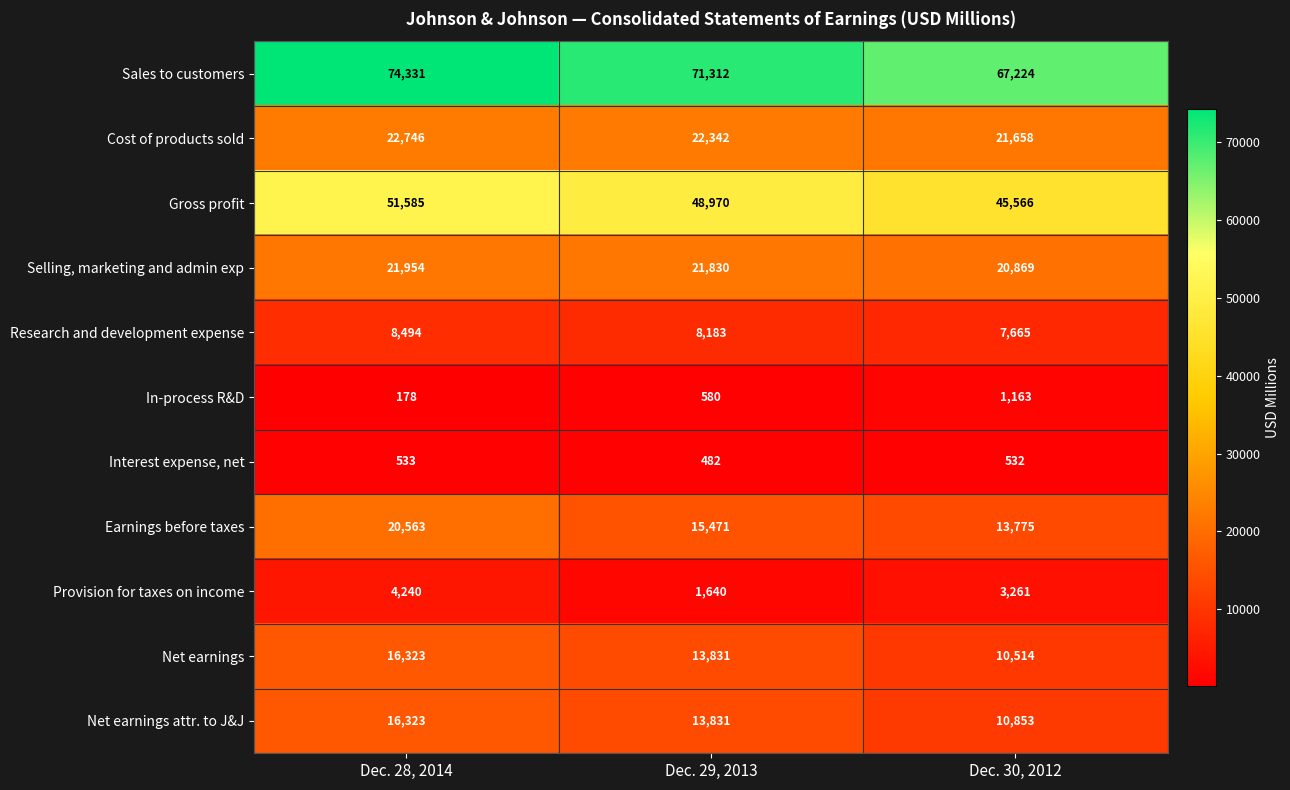

At which label does Gross profit reach its peak?

Dec. 28, 2014